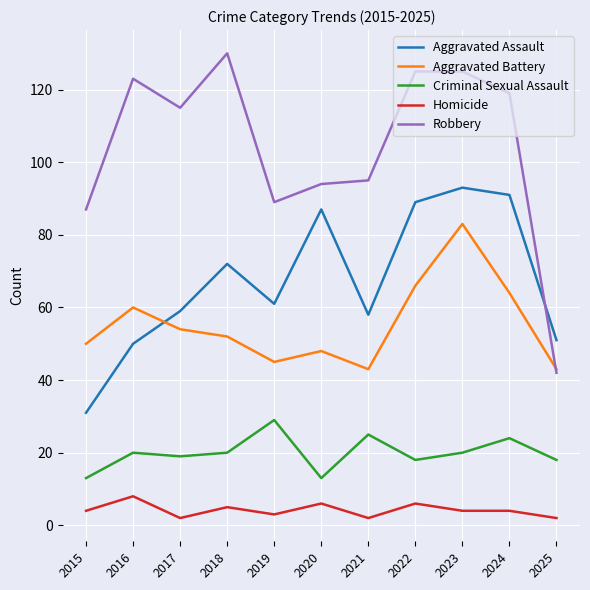

Which series has the widest spread of values?

Robbery